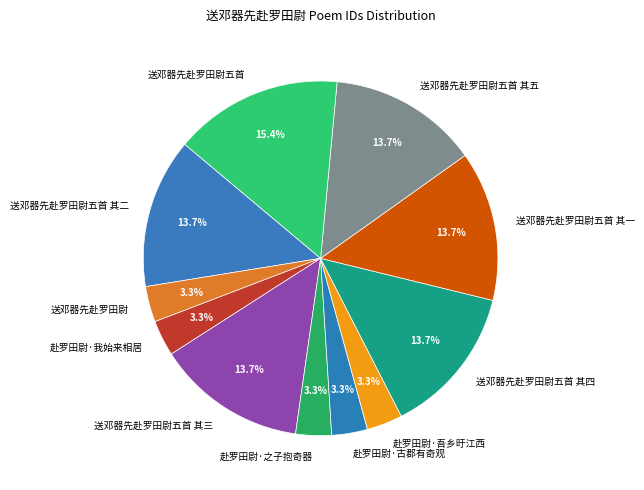

Is 送邓器先赴罗田尉 the majority of the pie?

No